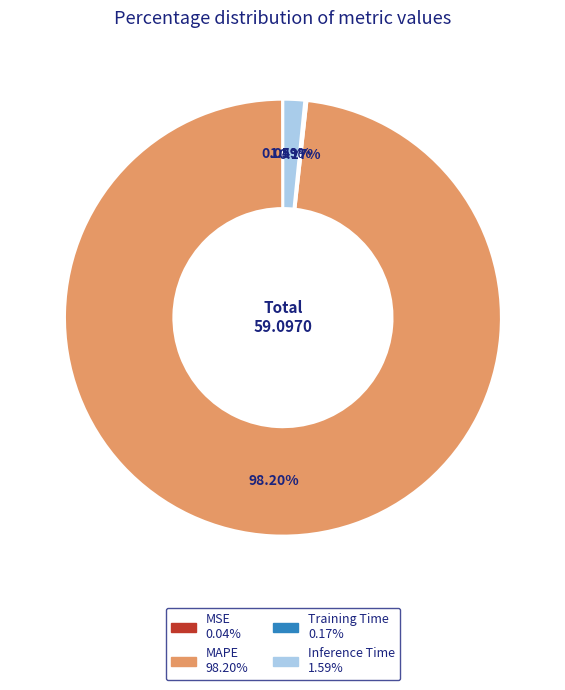

Which category accounts for the majority?

MAPE